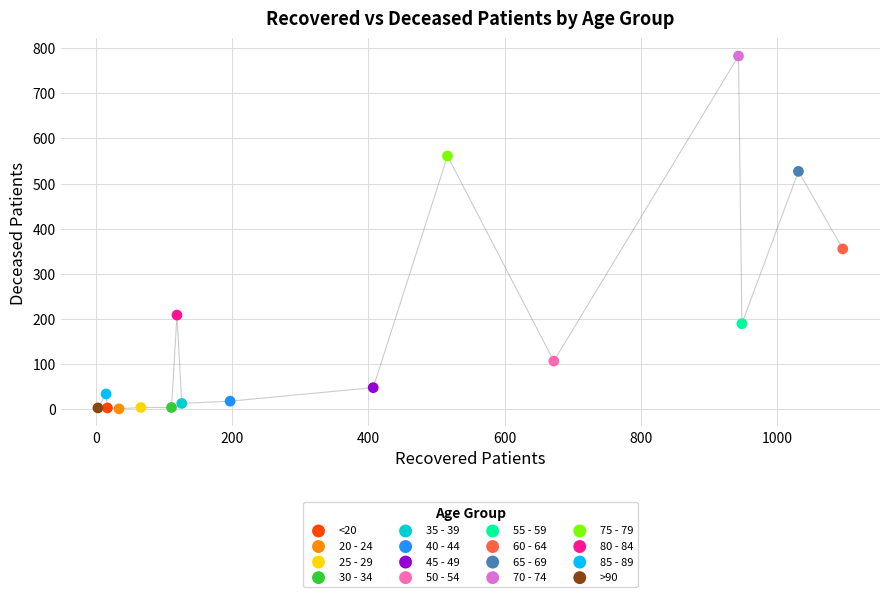

Which series reaches the maximum Y coordinate?

70 - 74